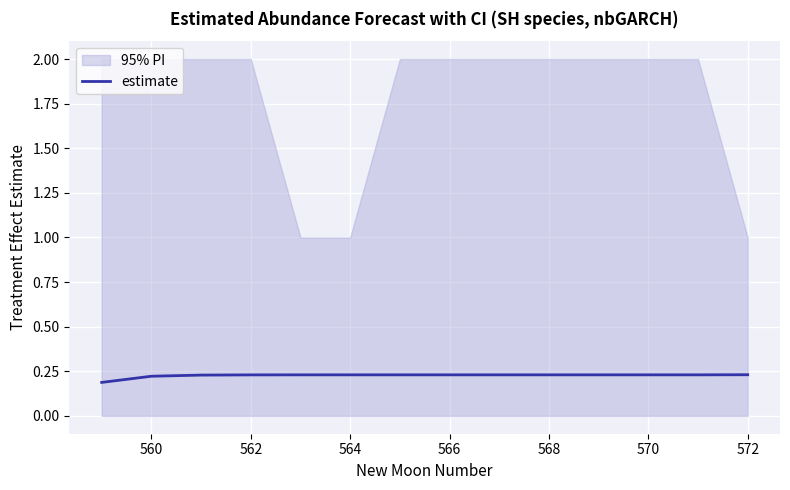

The value at 572 is 0.3. True or false?

False